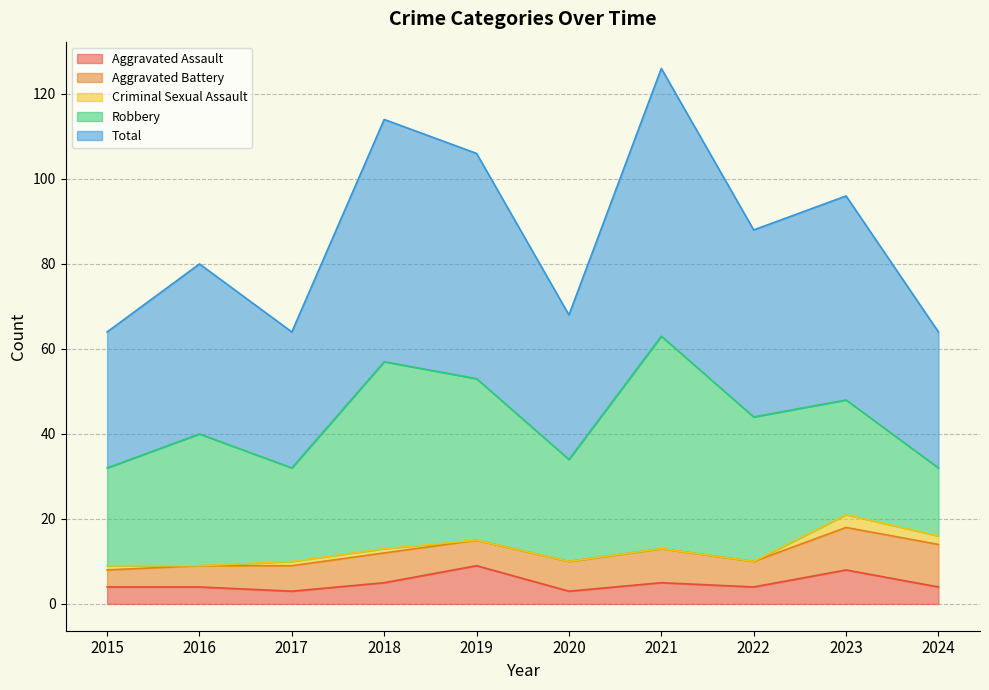

Which has a higher value, 2018 or 2019?

2019